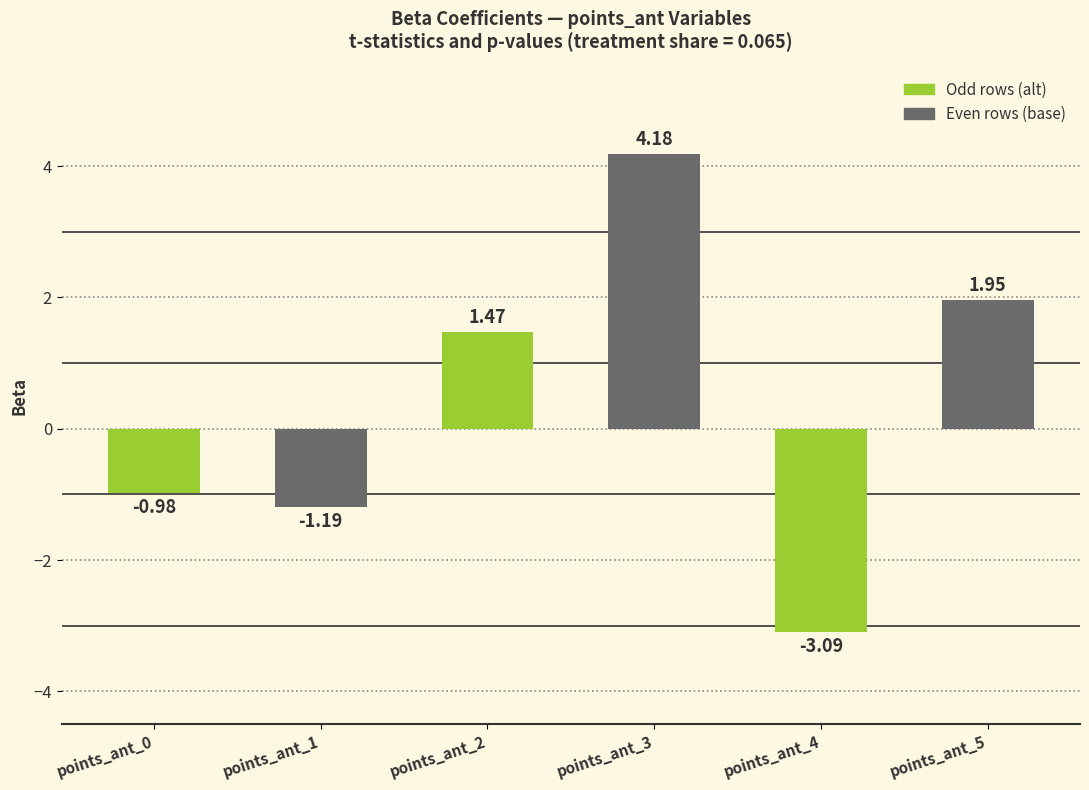

What is the average value?

0.4